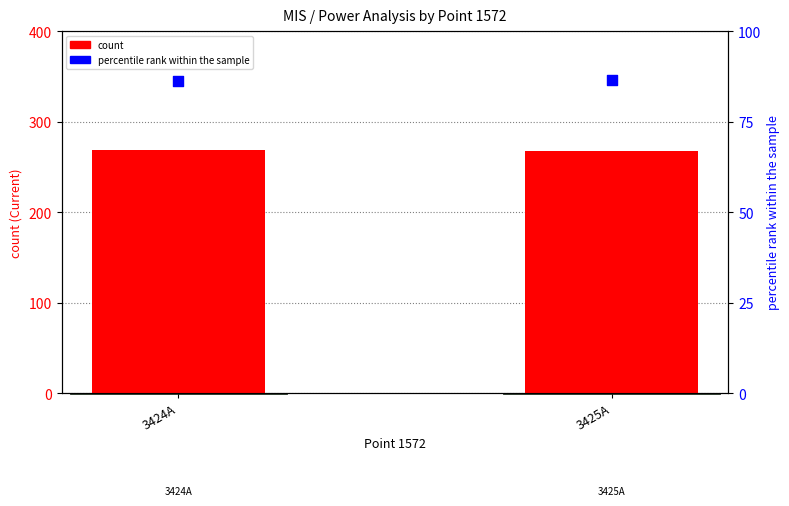

Which series has the widest spread of Y values?

count (Current mean)